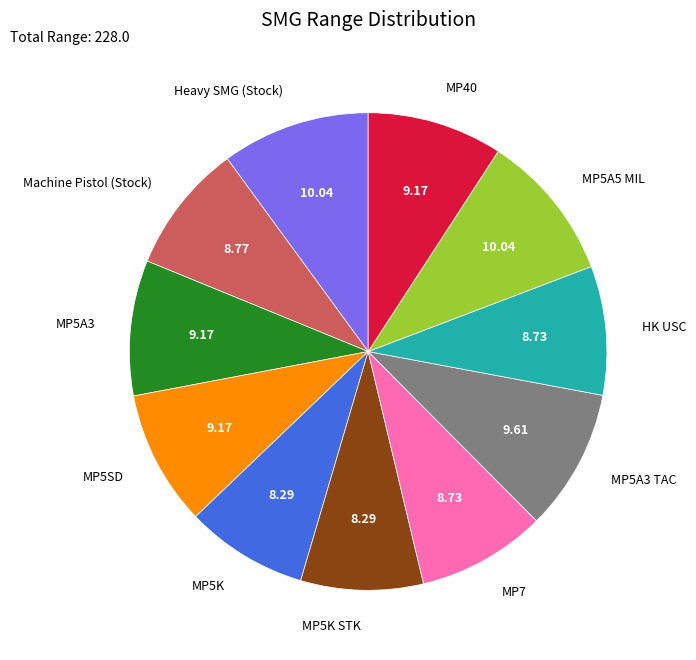

Approximately how many times larger is the value at MP5A3 TAC compared to MP7?

1.1